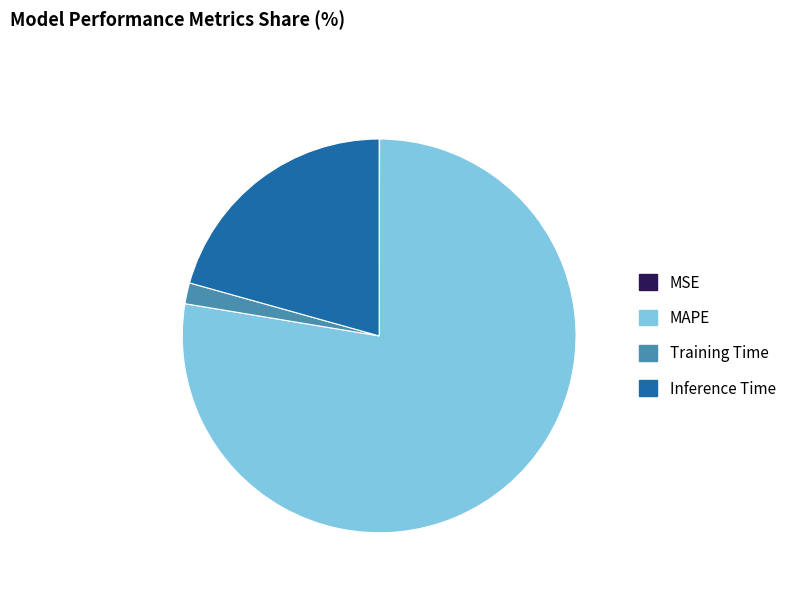

The MAPE slice represents 72% of the pie. True or false?

False